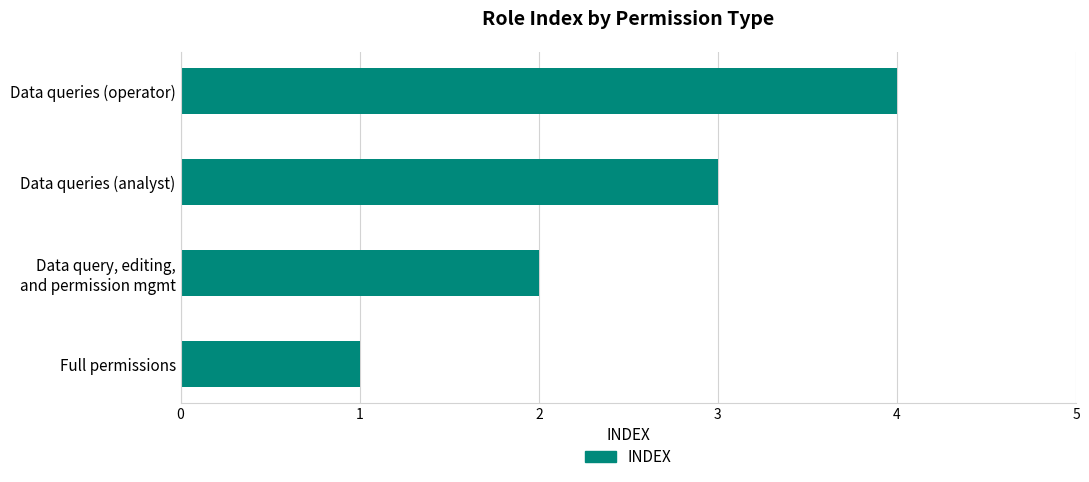

What is the smallest value displayed?

1